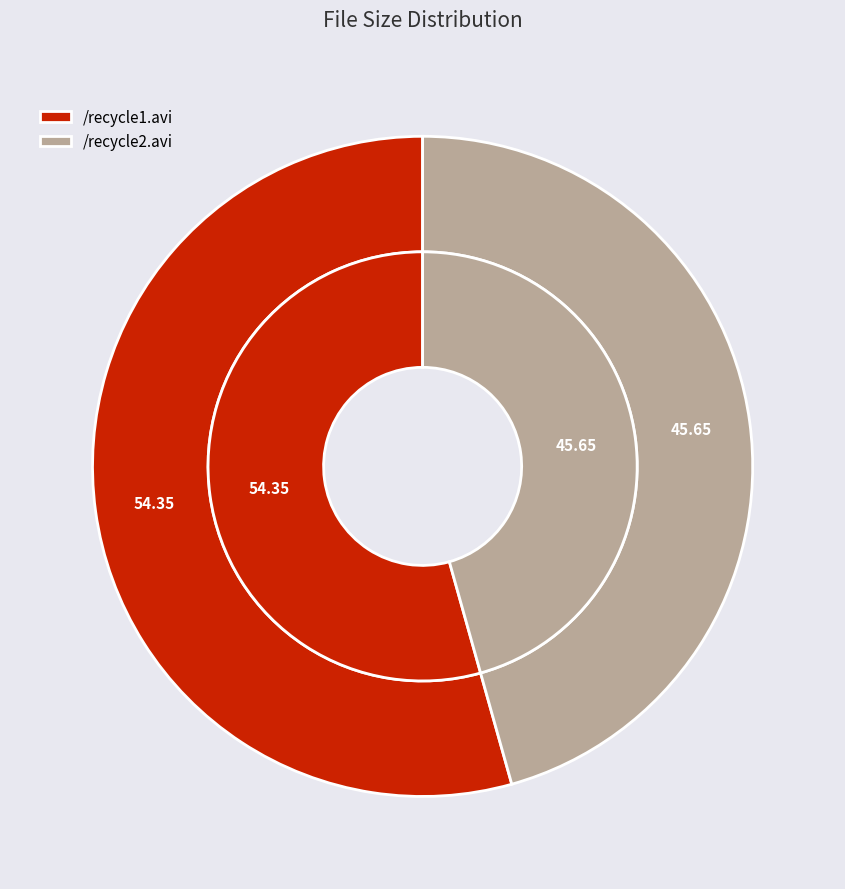

Count the number of slices in the pie.

2